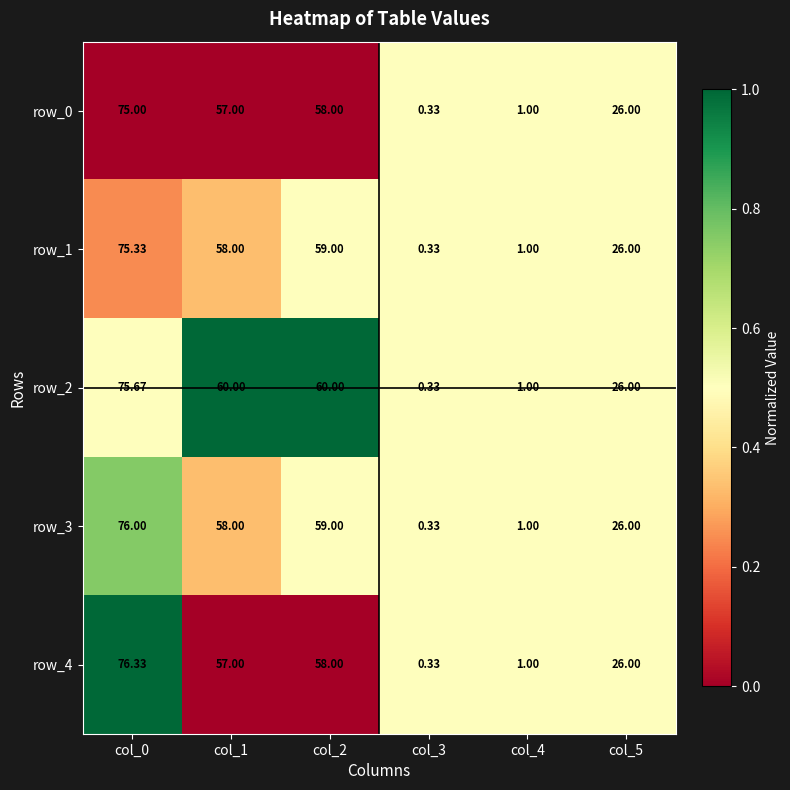

Is the value of row_1 at col_1 greater than the value of row_0 at col_4?

Yes